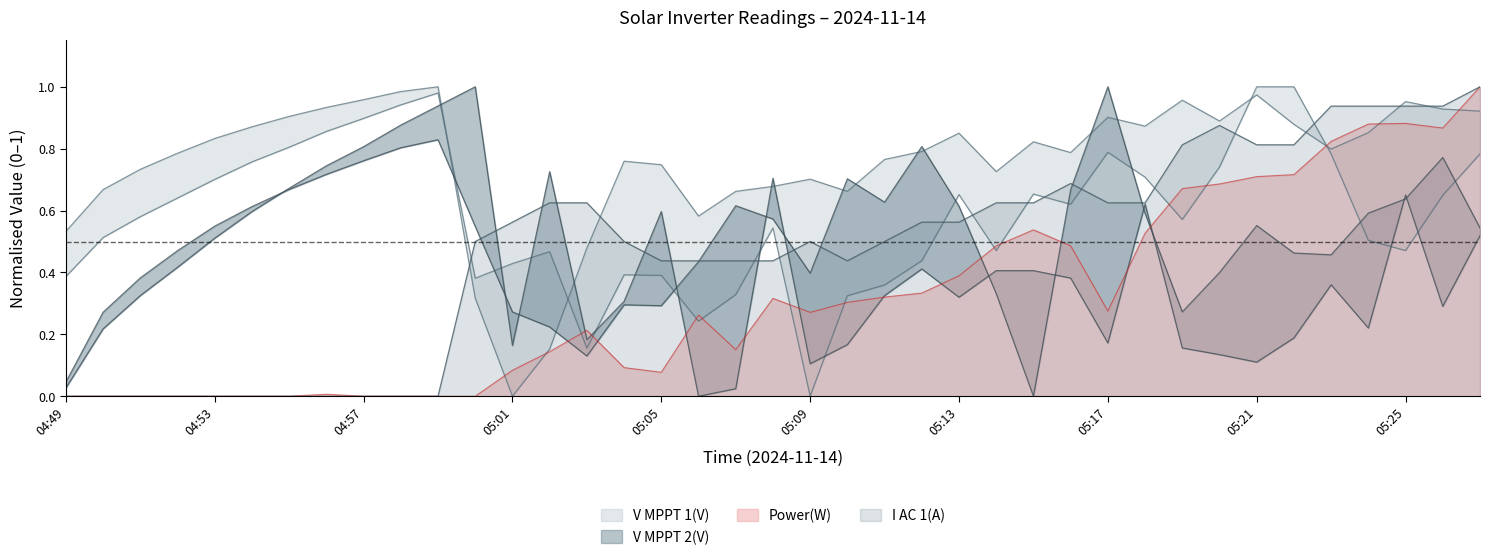

How many lines are shown in the chart?

6